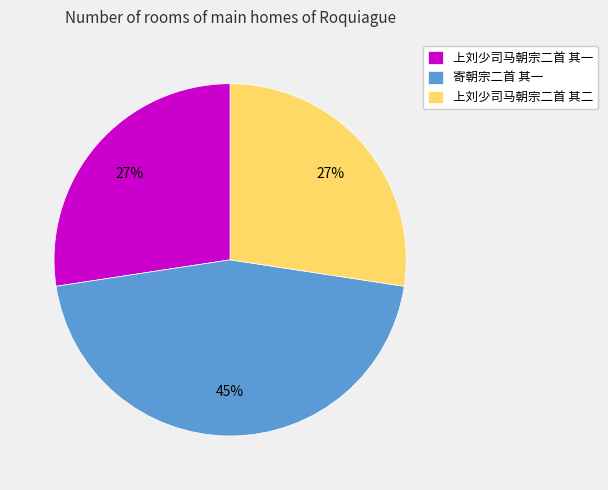

What is the largest slice in the pie chart?

寄朝宗二首 其一